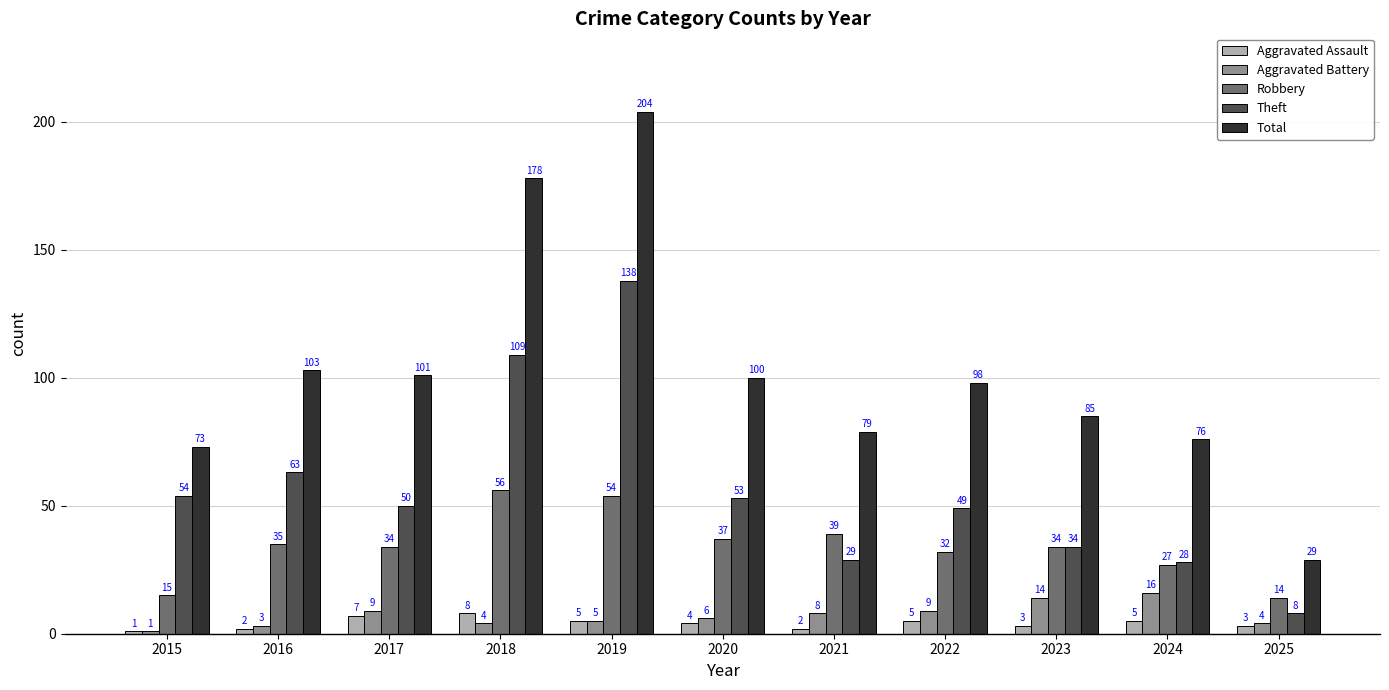

What is the value of the Theft bar at the 3rd from the left?

50